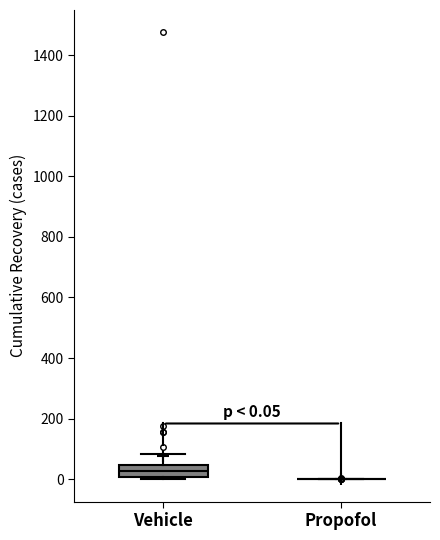

Comparing the boxes themselves (not the whiskers), which one is the tallest?

Vehicle